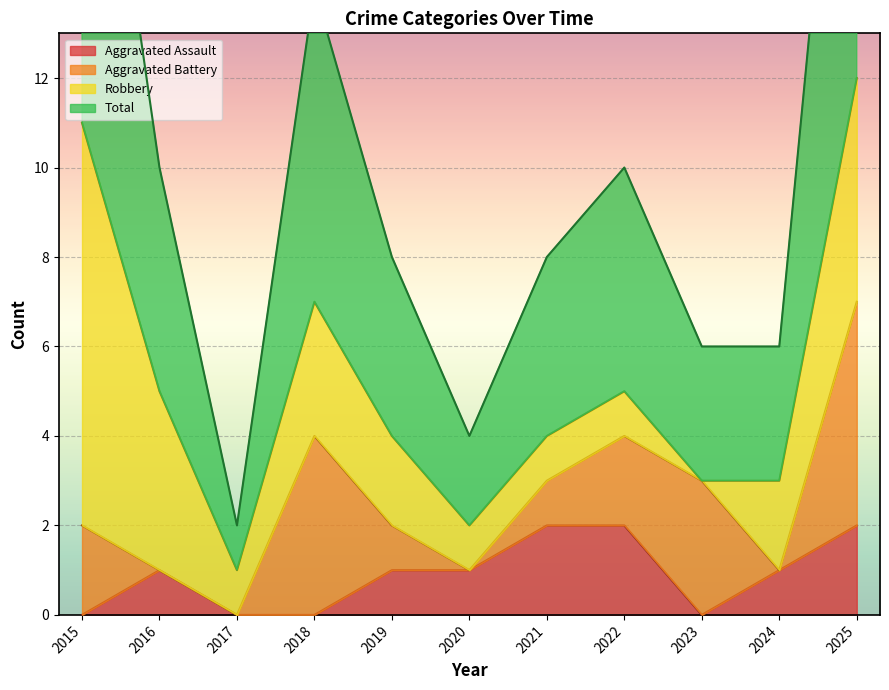

The Aggravated Assault series shows 0 at 2019. True or false?

False